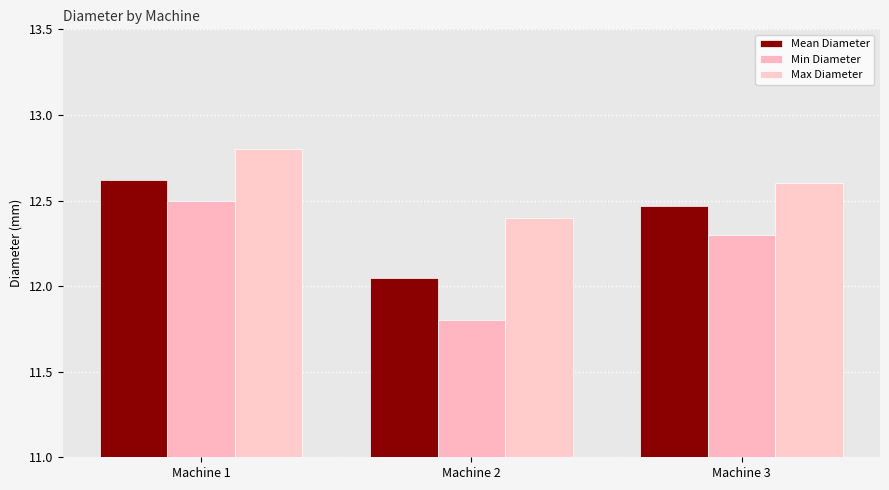

What is the difference between the second highest and minimum values in the Mean Diameter series?

0.4